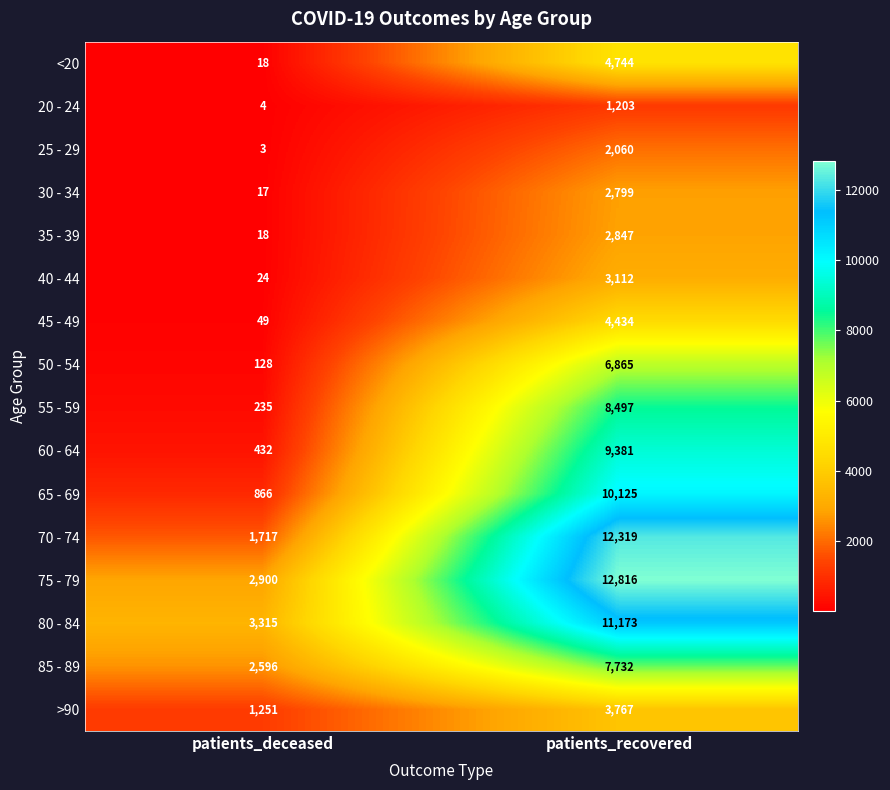

At which label is 45 - 49 closest to 2241?

patients_deceased